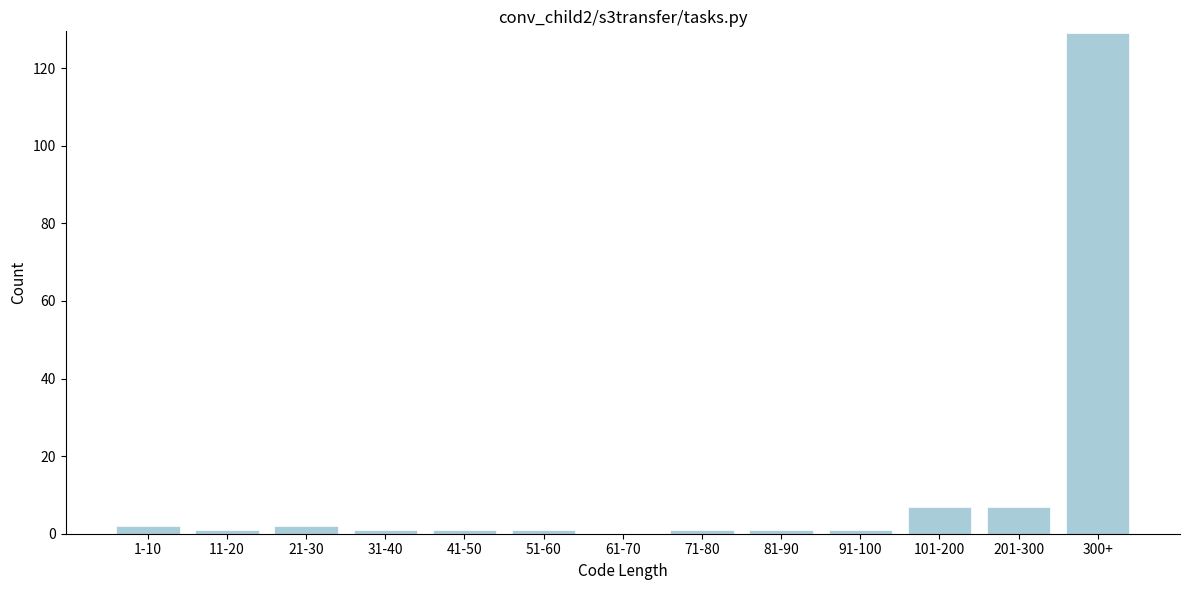

Reading right to left, extract all data points from this chart.

300+=129	201-300=7	101-200=7	91-100=1	81-90=1	71-80=1	61-70=0	51-60=1	41-50=1	31-40=1	21-30=2	11-20=1	1-10=2